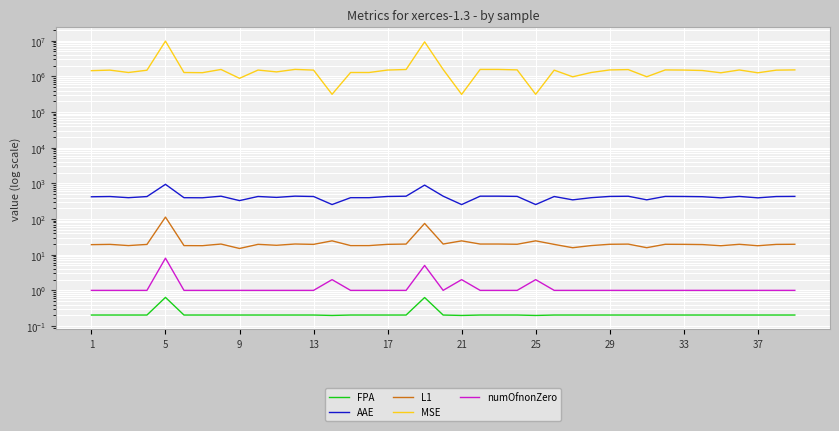

At which label does AAE first exceed 428?

5